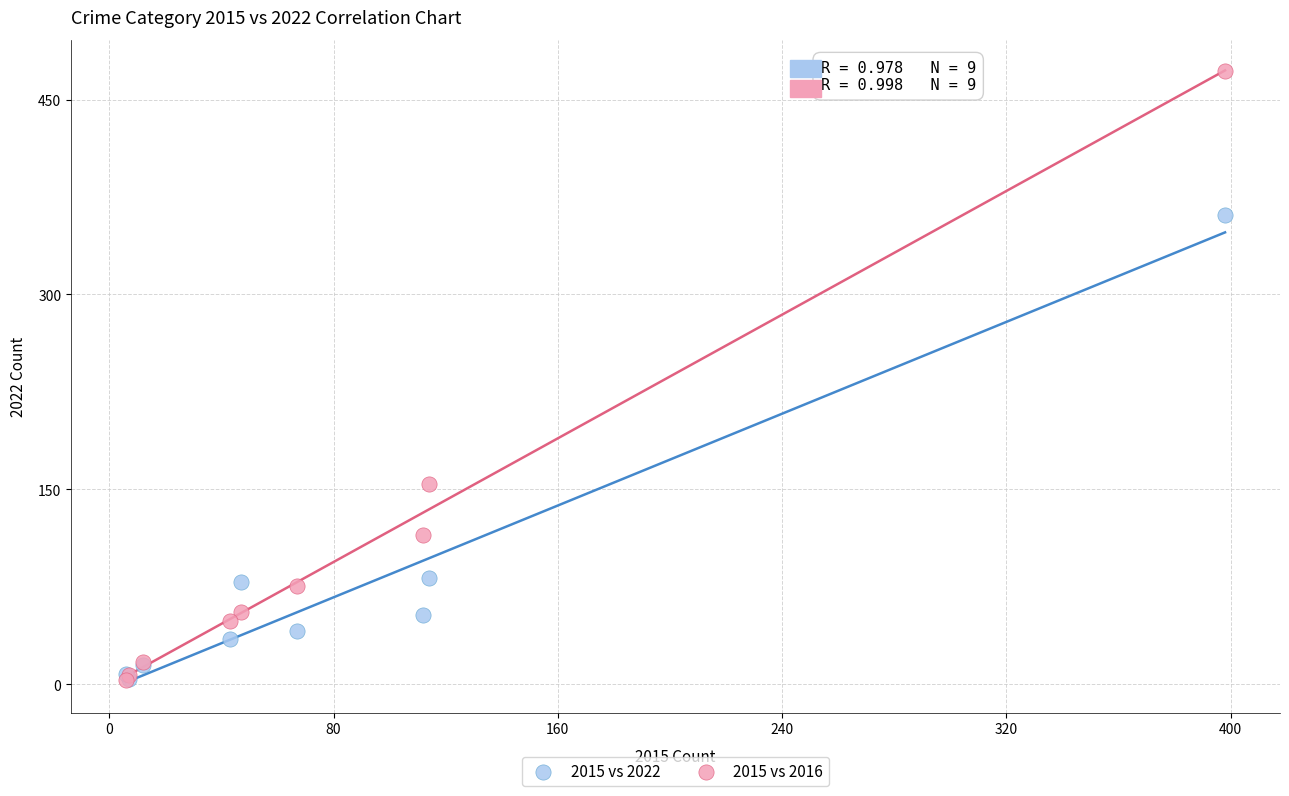

Which series has the widest spread of Y values?

2015 vs 2016